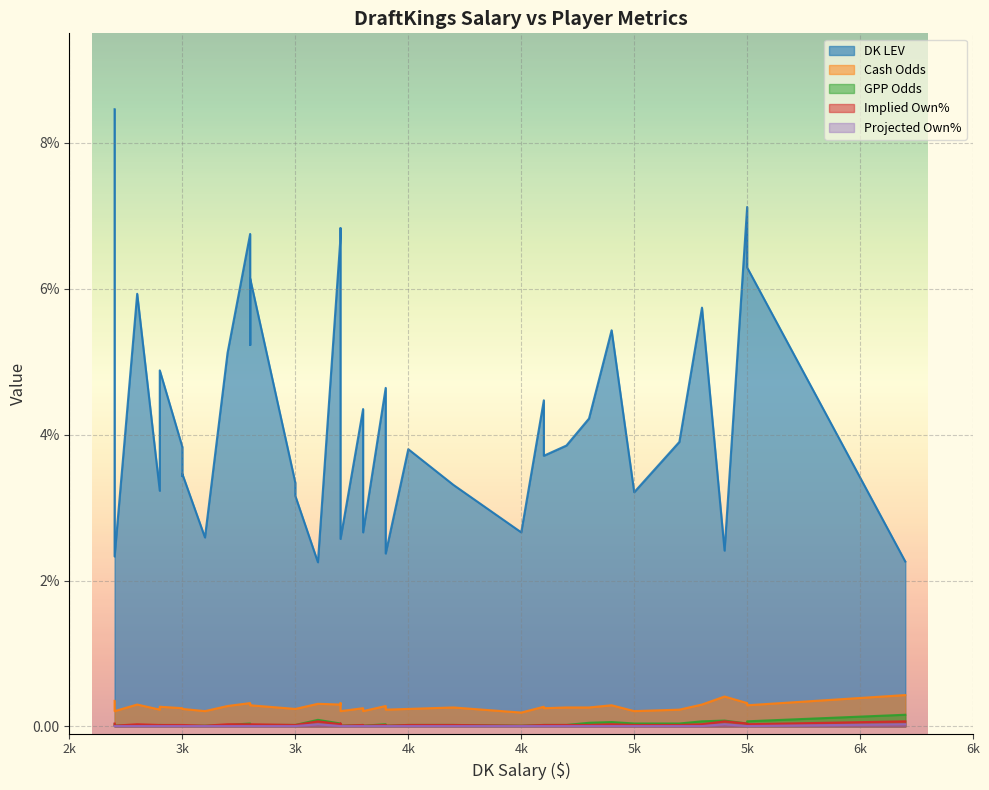

Rank the series by their maximum value, from highest to lowest.

DK LEV, Cash Odds, GPP Odds, Implied Own%, Projected Own%